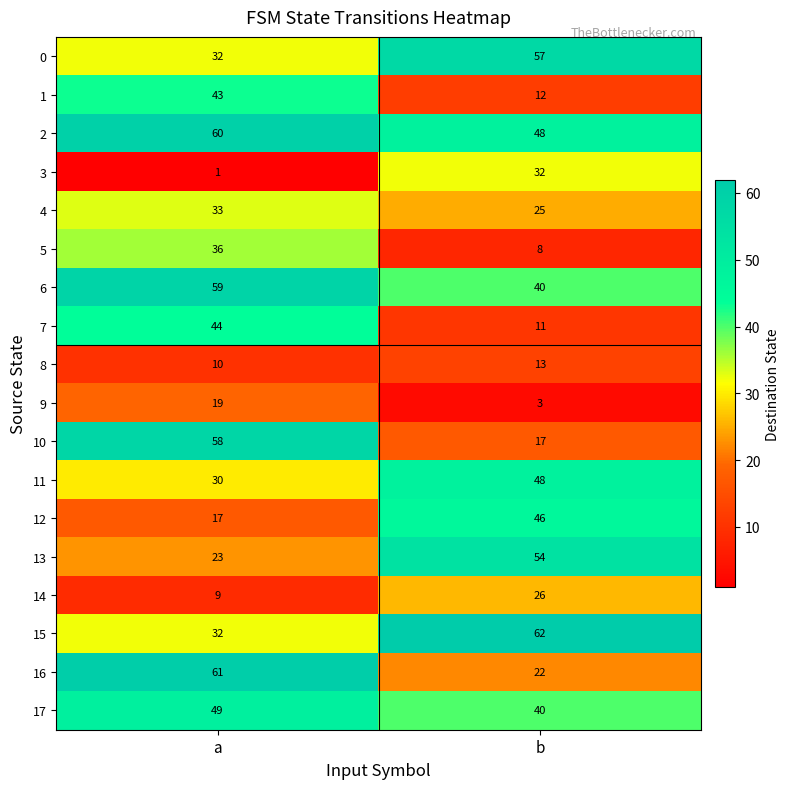

What is the sum of the 4 values at b and a?

58